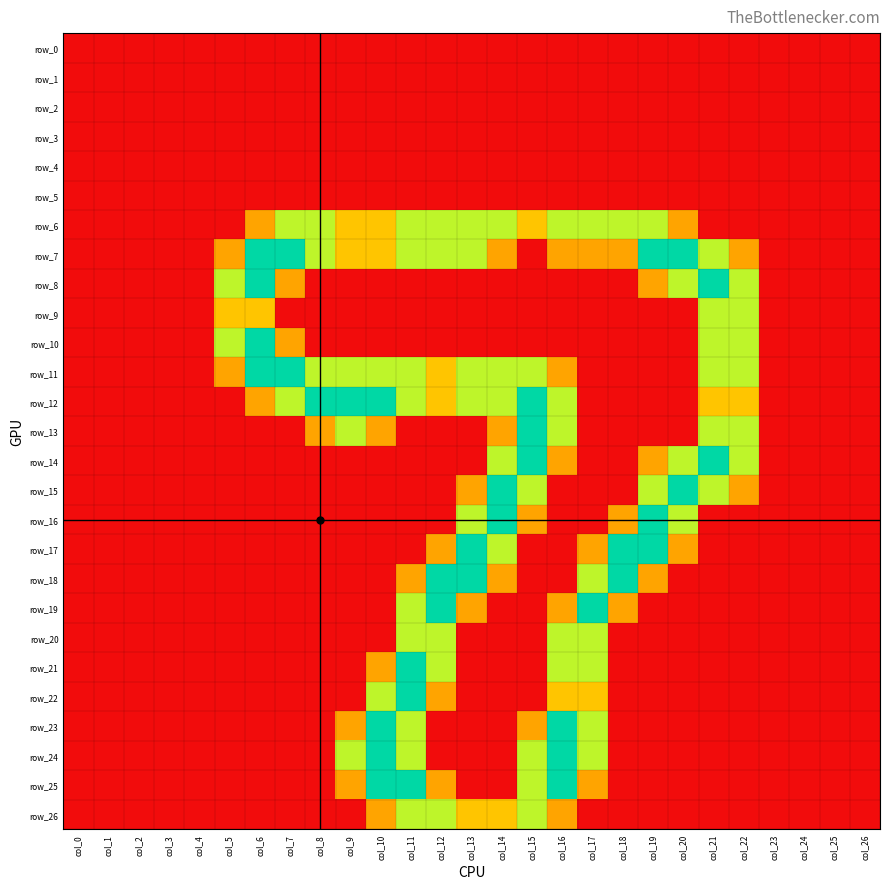

Reading left to right, transcribe all the data shown in this chart.

row_0: 0.0	0.0	0.0	0.0	0.0	0.0	0.0	0.0	0.0	0.0	0.0	0.0	0.0	0.0	0.0	0.0	0.0	0.0	0.0	0.0	0.0	0.0	0.0	0.0	0.0	0.0	0.0
row_1: 0.0	0.0	0.0	0.0	0.0	0.0	0.0	0.0	0.0	0.0	0.0	0.0	0.0	0.0	0.0	0.0	0.0	0.0	0.0	0.0	0.0	0.0	0.0	0.0	0.0	0.0	0.0
row_2: 0.0	0.0	0.0	0.0	0.0	0.0	0.0	0.0	0.0	0.0	0.0	0.0	0.0	0.0	0.0	0.0	0.0	0.0	0.0	0.0	0.0	0.0	0.0	0.0	0.0	0.0	0.0
row_3: 0.0	0.0	0.0	0.0	0.0	0.0	0.0	0.0	0.0	0.0	0.0	0.0	0.0	0.0	0.0	0.0	0.0	0.0	0.0	0.0	0.0	0.0	0.0	0.0	0.0	0.0	0.0
row_4: 0.0	0.0	0.0	0.0	0.0	0.0	0.0	0.0	0.0	0.0	0.0	0.0	0.0	0.0	0.0	0.0	0.0	0.0	0.0	0.0	0.0	0.0	0.0	0.0	0.0	0.0	0.0
row_5: 0.0	0.0	0.0	0.0	0.0	0.0	0.0	0.0	0.0	0.0	0.0	0.0	0.0	0.0	0.0	0.0	0.0	0.0	0.0	0.0	0.0	0.0	0.0	0.0	0.0	0.0	0.0
row_6: 0.0	0.0	0.0	0.0	0.0	0.0	0.8	1.5	1.5	1.0	1.0	1.5	1.5	1.5	1.5	1.0	1.5	1.5	1.5	1.5	0.8	0.0	0.0	0.0	0.0	0.0	0.0
row_7: 0.0	0.0	0.0	0.0	0.0	0.8	2.0	2.0	1.5	1.0	1.0	1.5	1.5	1.5	0.8	0.0	0.8	0.8	0.8	2.0	2.0	1.5	0.8	0.0	0.0	0.0	0.0
row_8: 0.0	0.0	0.0	0.0	0.0	1.5	2.0	0.8	0.0	0.0	0.0	0.0	0.0	0.0	0.0	0.0	0.0	0.0	0.0	0.8	1.5	2.0	1.5	0.0	0.0	0.0	0.0
row_9: 0.0	0.0	0.0	0.0	0.0	1.0	1.0	0.0	0.0	0.0	0.0	0.0	0.0	0.0	0.0	0.0	0.0	0.0	0.0	0.0	0.0	1.5	1.5	0.0	0.0	0.0	0.0
row_10: 0.0	0.0	0.0	0.0	0.0	1.5	2.0	0.8	0.0	0.0	0.0	0.0	0.0	0.0	0.0	0.0	0.0	0.0	0.0	0.0	0.0	1.5	1.5	0.0	0.0	0.0	0.0
row_11: 0.0	0.0	0.0	0.0	0.0	0.8	2.0	2.0	1.5	1.5	1.5	1.5	1.0	1.5	1.5	1.5	0.8	0.0	0.0	0.0	0.0	1.5	1.5	0.0	0.0	0.0	0.0
row_12: 0.0	0.0	0.0	0.0	0.0	0.0	0.8	1.5	2.0	2.0	2.0	1.5	1.0	1.5	1.5	2.0	1.5	0.0	0.0	0.0	0.0	1.0	1.0	0.0	0.0	0.0	0.0
row_13: 0.0	0.0	0.0	0.0	0.0	0.0	0.0	0.0	0.8	1.5	0.8	0.0	0.0	0.0	0.8	2.0	1.5	0.0	0.0	0.0	0.0	1.5	1.5	0.0	0.0	0.0	0.0
row_14: 0.0	0.0	0.0	0.0	0.0	0.0	0.0	0.0	0.0	0.0	0.0	0.0	0.0	0.0	1.5	2.0	0.8	0.0	0.0	0.8	1.5	2.0	1.5	0.0	0.0	0.0	0.0
row_15: 0.0	0.0	0.0	0.0	0.0	0.0	0.0	0.0	0.0	0.0	0.0	0.0	0.0	0.8	2.0	1.5	0.0	0.0	0.0	1.5	2.0	1.5	0.8	0.0	0.0	0.0	0.0
row_16: 0.0	0.0	0.0	0.0	0.0	0.0	0.0	0.0	0.0	0.0	0.0	0.0	0.0	1.5	2.0	0.8	0.0	0.0	0.8	2.0	1.5	0.0	0.0	0.0	0.0	0.0	0.0
row_17: 0.0	0.0	0.0	0.0	0.0	0.0	0.0	0.0	0.0	0.0	0.0	0.0	0.8	2.0	1.5	0.0	0.0	0.8	2.0	2.0	0.8	0.0	0.0	0.0	0.0	0.0	0.0
row_18: 0.0	0.0	0.0	0.0	0.0	0.0	0.0	0.0	0.0	0.0	0.0	0.8	2.0	2.0	0.8	0.0	0.0	1.5	2.0	0.8	0.0	0.0	0.0	0.0	0.0	0.0	0.0
row_19: 0.0	0.0	0.0	0.0	0.0	0.0	0.0	0.0	0.0	0.0	0.0	1.5	2.0	0.8	0.0	0.0	0.8	2.0	0.8	0.0	0.0	0.0	0.0	0.0	0.0	0.0	0.0
row_20: 0.0	0.0	0.0	0.0	0.0	0.0	0.0	0.0	0.0	0.0	0.0	1.5	1.5	0.0	0.0	0.0	1.5	1.5	0.0	0.0	0.0	0.0	0.0	0.0	0.0	0.0	0.0
row_21: 0.0	0.0	0.0	0.0	0.0	0.0	0.0	0.0	0.0	0.0	0.8	2.0	1.5	0.0	0.0	0.0	1.5	1.5	0.0	0.0	0.0	0.0	0.0	0.0	0.0	0.0	0.0
row_22: 0.0	0.0	0.0	0.0	0.0	0.0	0.0	0.0	0.0	0.0	1.5	2.0	0.8	0.0	0.0	0.0	1.0	1.0	0.0	0.0	0.0	0.0	0.0	0.0	0.0	0.0	0.0
row_23: 0.0	0.0	0.0	0.0	0.0	0.0	0.0	0.0	0.0	0.8	2.0	1.5	0.0	0.0	0.0	0.8	2.0	1.5	0.0	0.0	0.0	0.0	0.0	0.0	0.0	0.0	0.0
row_24: 0.0	0.0	0.0	0.0	0.0	0.0	0.0	0.0	0.0	1.5	2.0	1.5	0.0	0.0	0.0	1.5	2.0	1.5	0.0	0.0	0.0	0.0	0.0	0.0	0.0	0.0	0.0
row_25: 0.0	0.0	0.0	0.0	0.0	0.0	0.0	0.0	0.0	0.8	2.0	2.0	0.8	0.0	0.0	1.5	2.0	0.8	0.0	0.0	0.0	0.0	0.0	0.0	0.0	0.0	0.0
row_26: 0.0	0.0	0.0	0.0	0.0	0.0	0.0	0.0	0.0	0.0	0.8	1.5	1.5	1.0	1.0	1.5	0.8	0.0	0.0	0.0	0.0	0.0	0.0	0.0	0.0	0.0	0.0